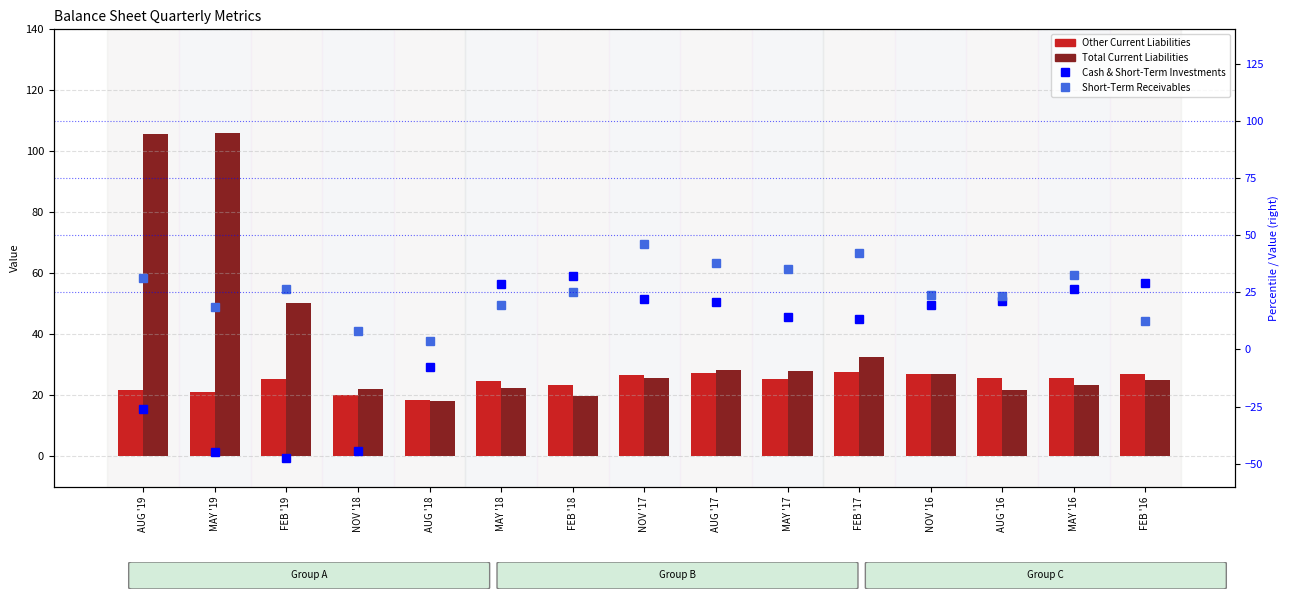

What is the label of the 8th bar from the left?

NOV '17